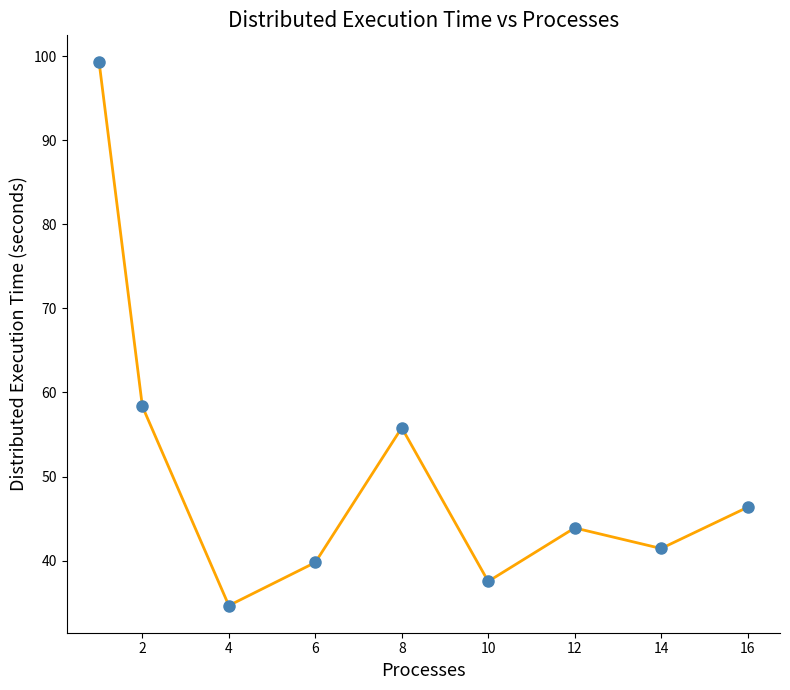

How many interior local valleys (lower than both neighbors) does the data have?

3